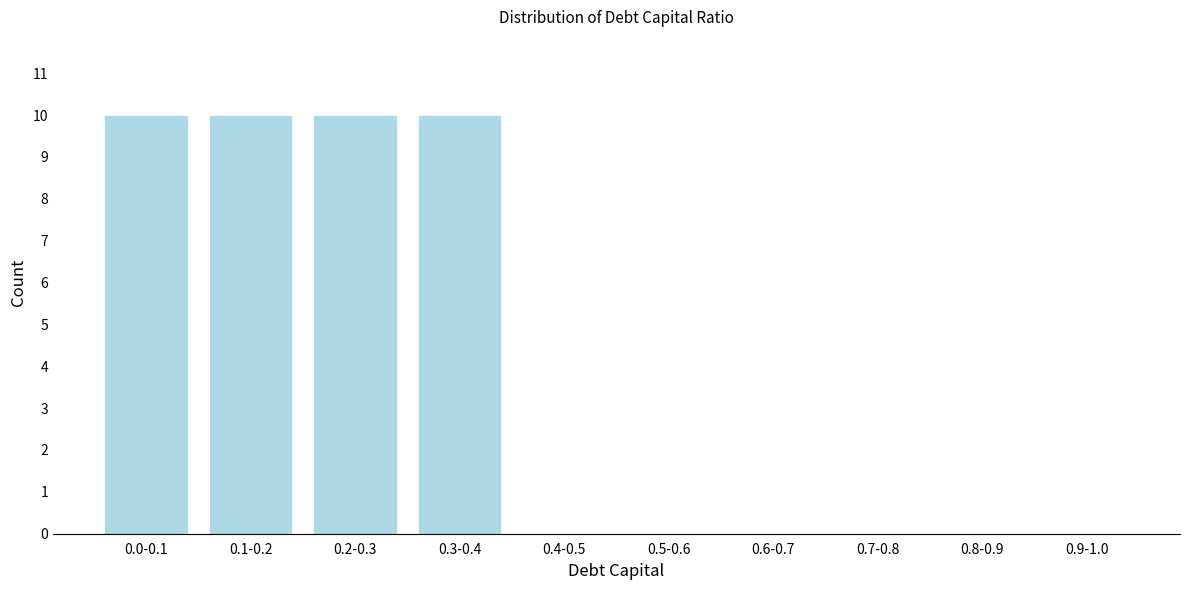

What is the sum of all values?

40